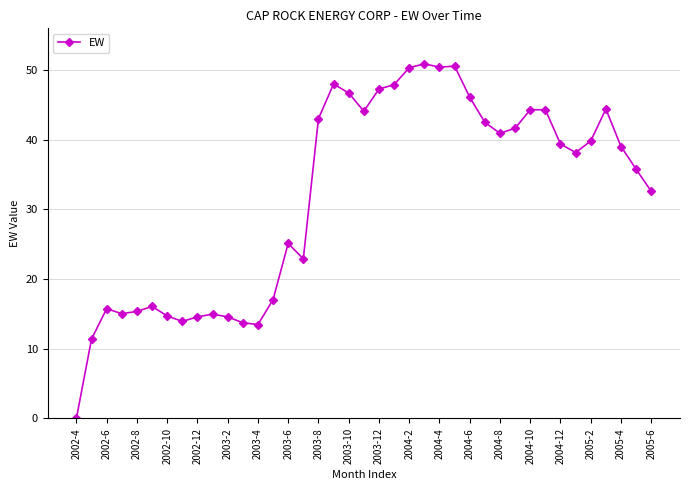

What is the greatest value displayed?

50.9